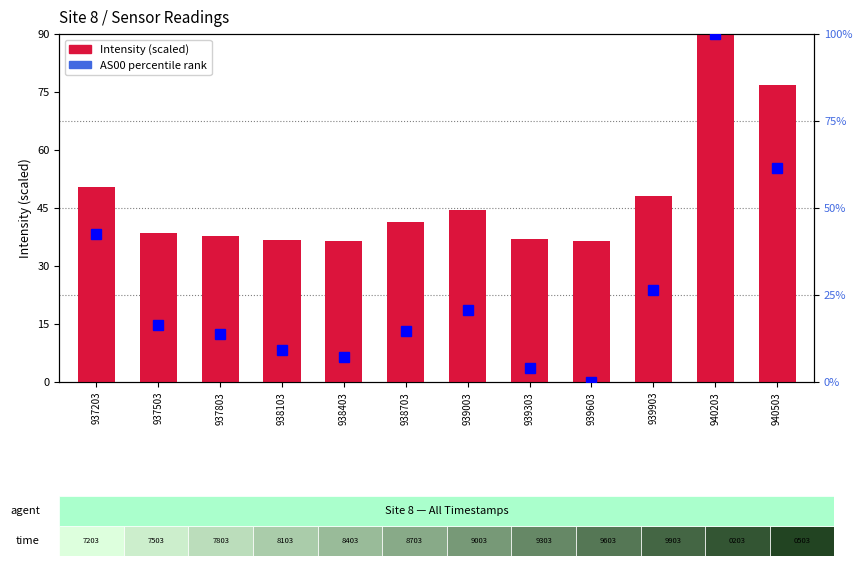

Between 940503 and 939903, which is larger?

940503